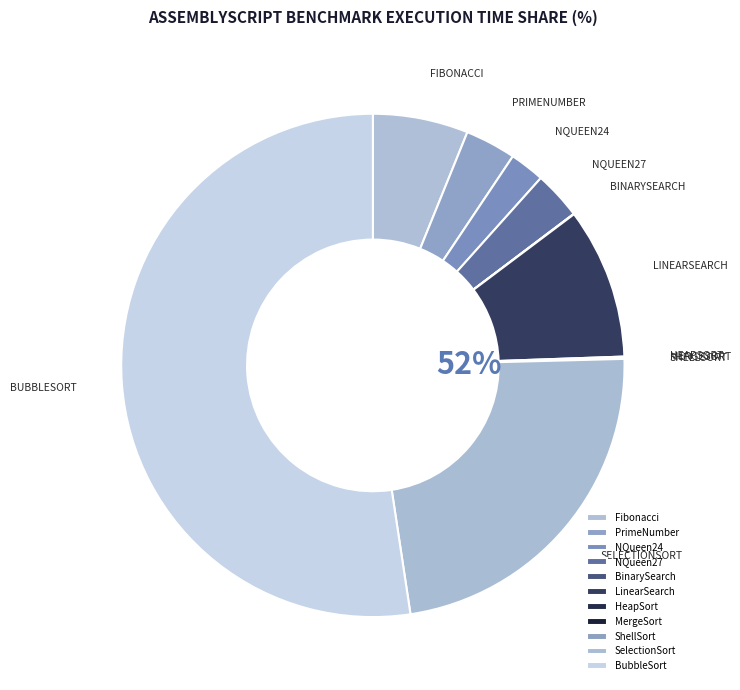

Which category has the biggest portion of the pie?

BubbleSort